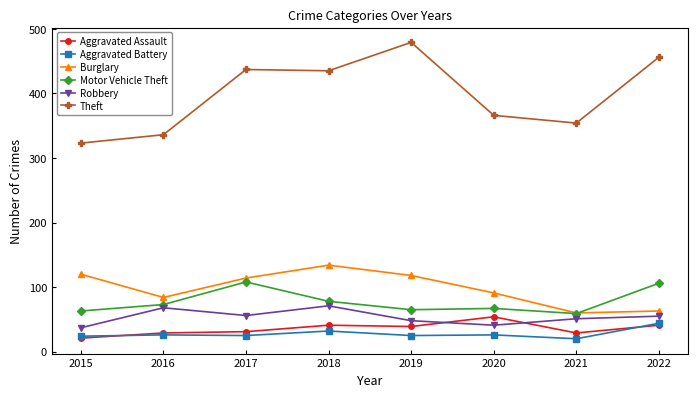

Where is the first local minimum for Robbery?

2017